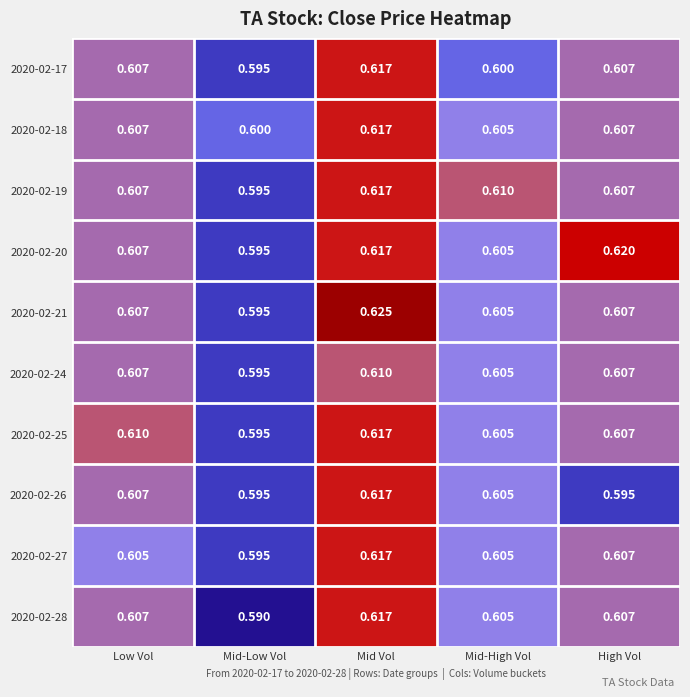

List the labels in order of 2020-02-20 value, largest first.

High Vol, Mid Vol, Low Vol, Mid-High Vol, Mid-Low Vol